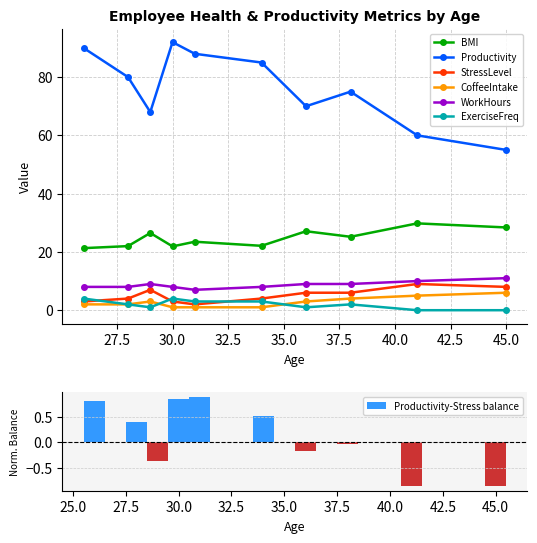

How many values in ExerciseFreq are above zero?

8